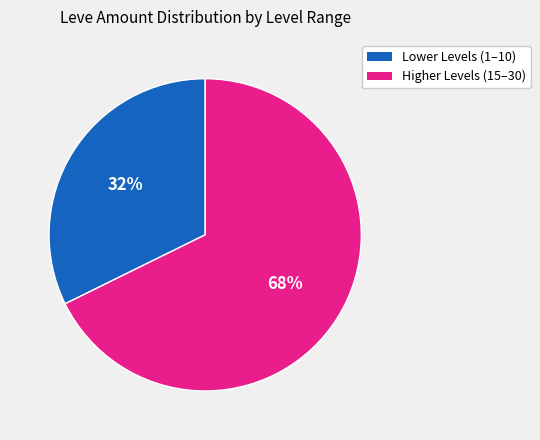

Does any single category account for the majority?

Yes